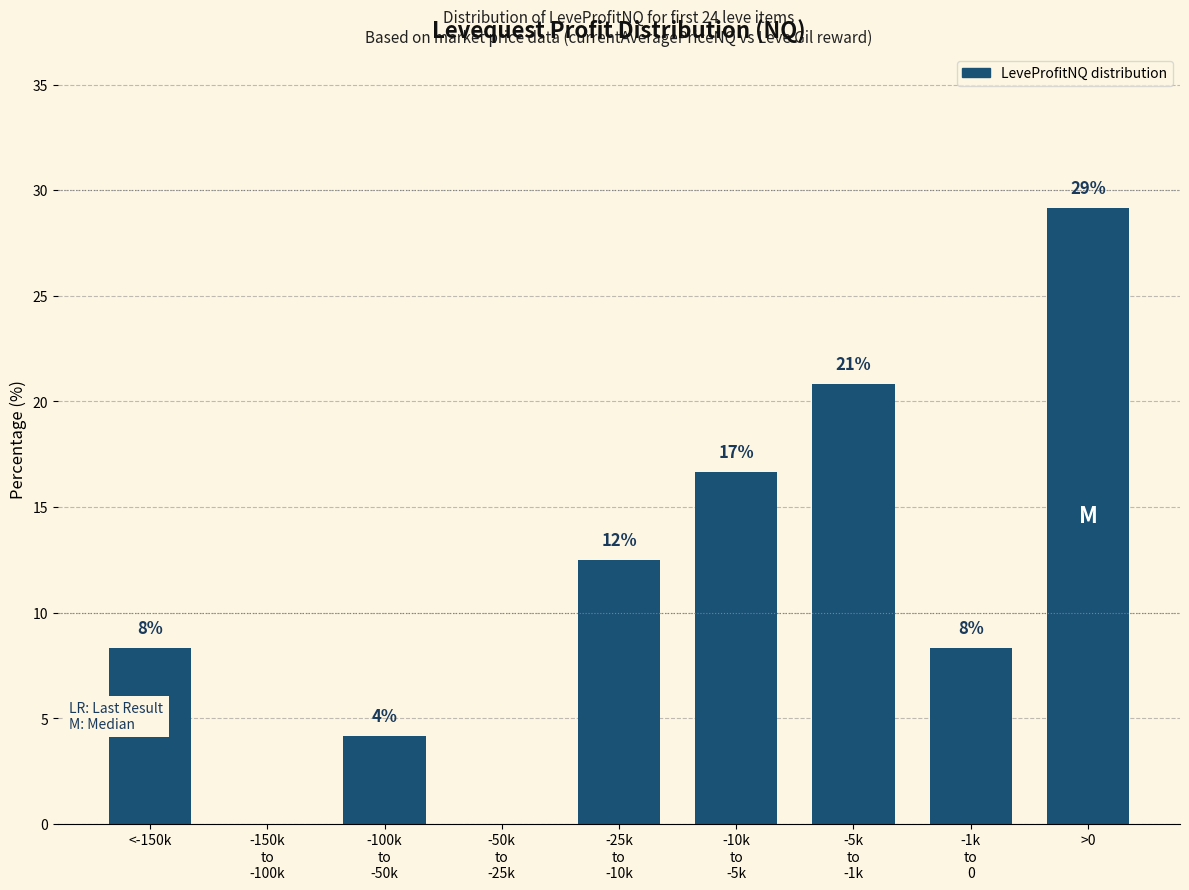

Does the chart contain stacked bars?

No